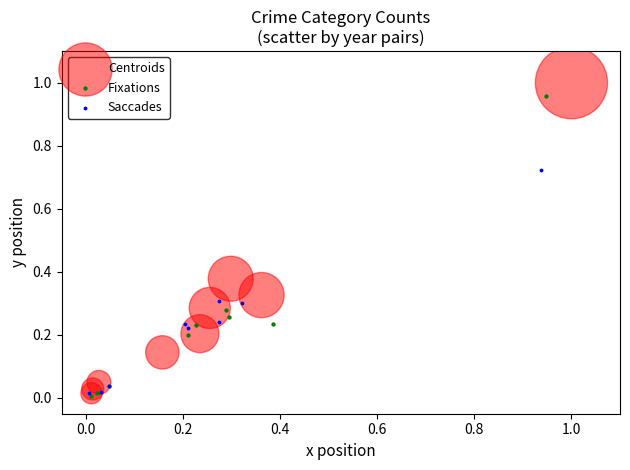

Which series has the widest spread of Y values?

Centroids